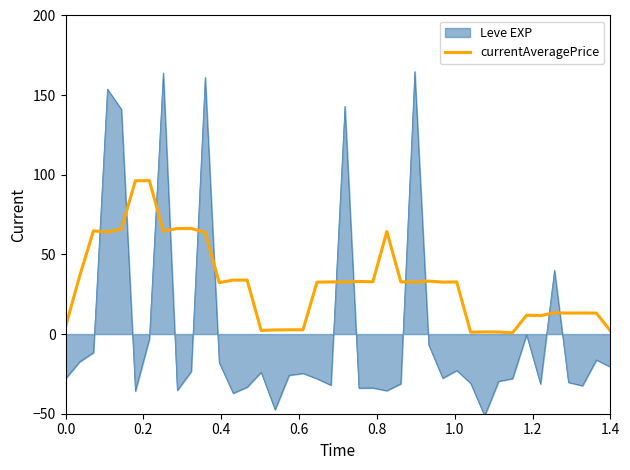

Rank the series by their maximum value, from highest to lowest.

Leve EXP, currentAveragePrice